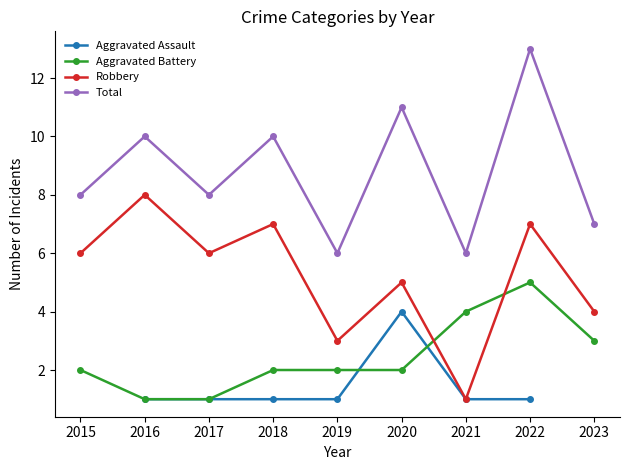

True or false: Aggravated Assault has a value of 4.0 at 2020.

True